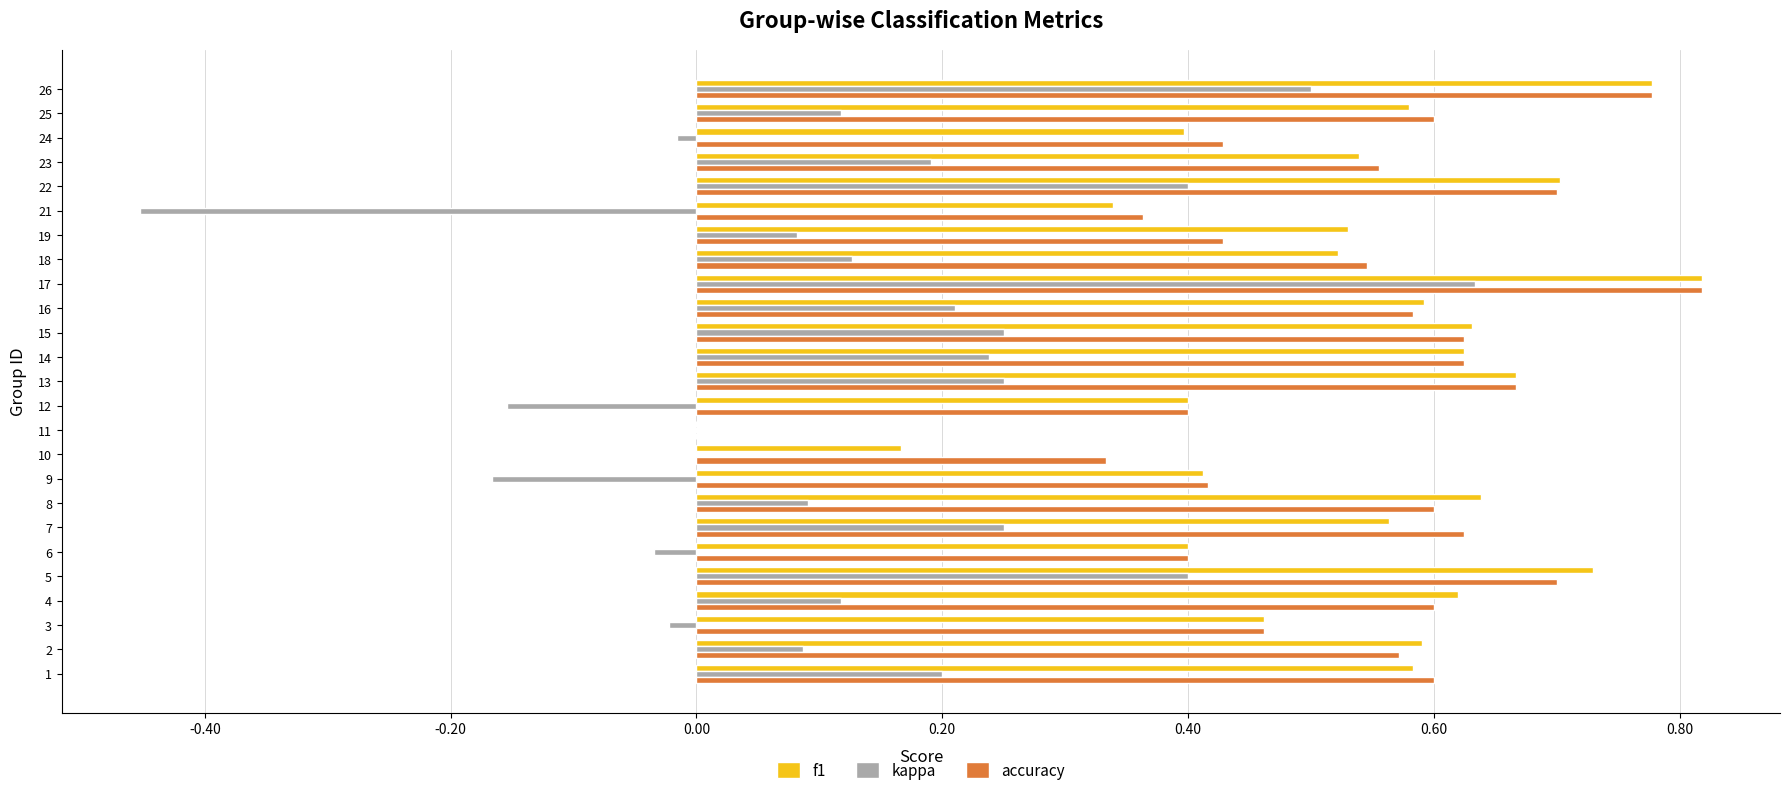

Is the value of accuracy at 3 greater than the value of f1 at 6?

Yes